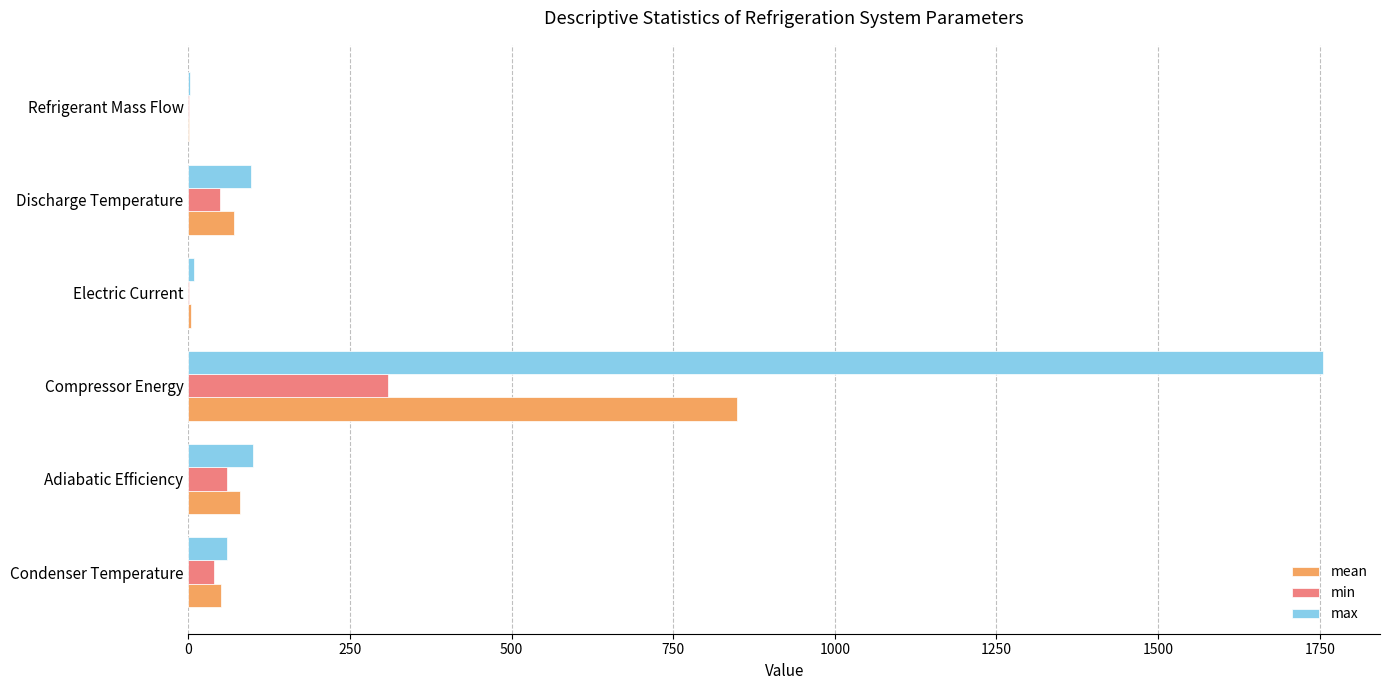

The max series shows 1755.4 at Compressor Energy. True or false?

True